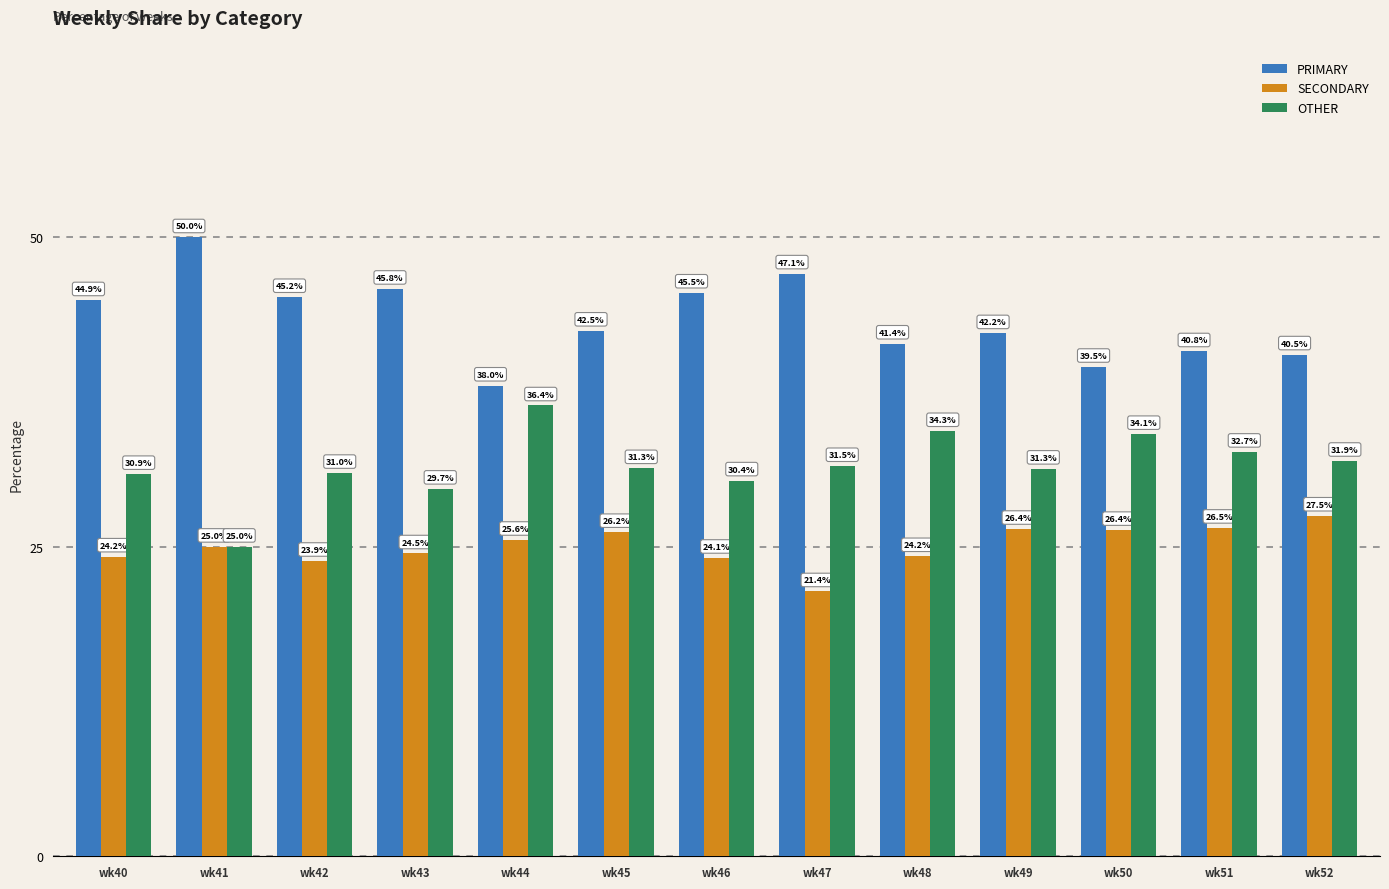

How many bars are there in total?

39